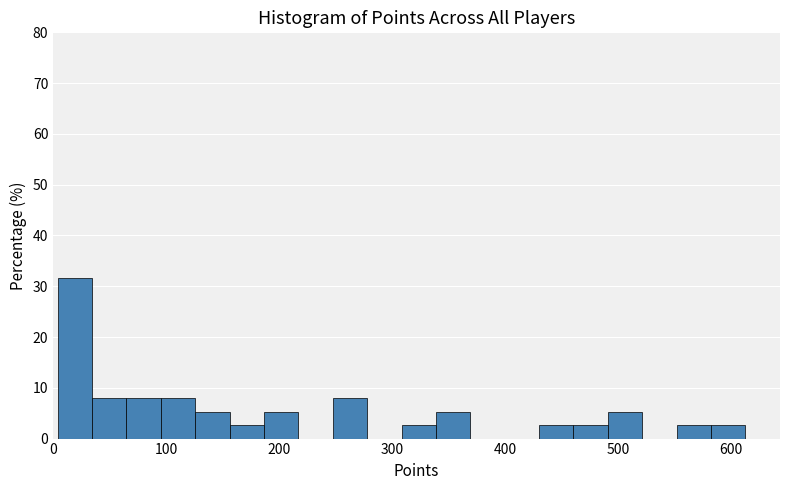

Around what value on the x-axis is the tallest bar? Give the approximate position of its centre, as read against the axis.

20